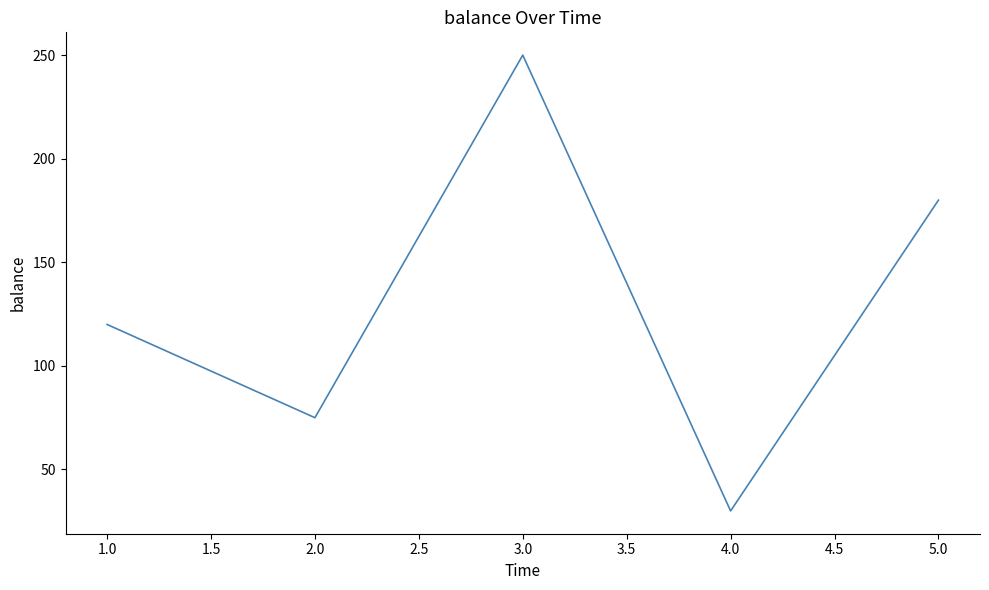

What is the approximate value at 3.0?

250